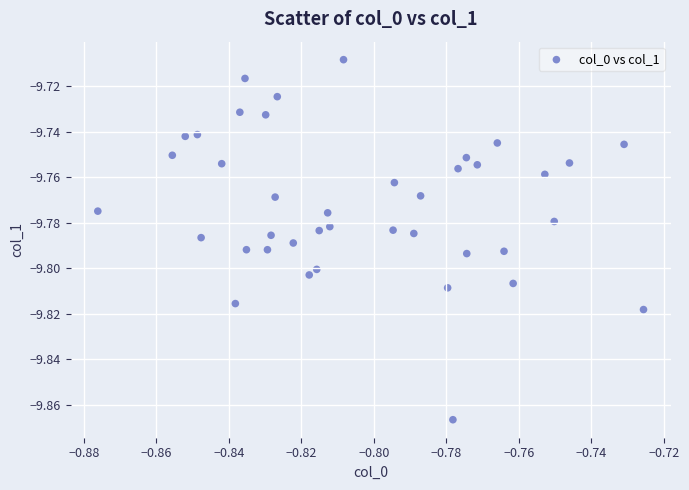

How many data points are displayed?

40